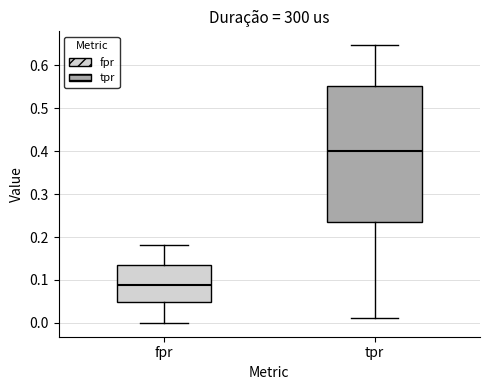

Where does the upper whisker of the box for fpr end on the y-axis? The values are not printed on the chart, so give them approximately, as read against the axis.

0.18